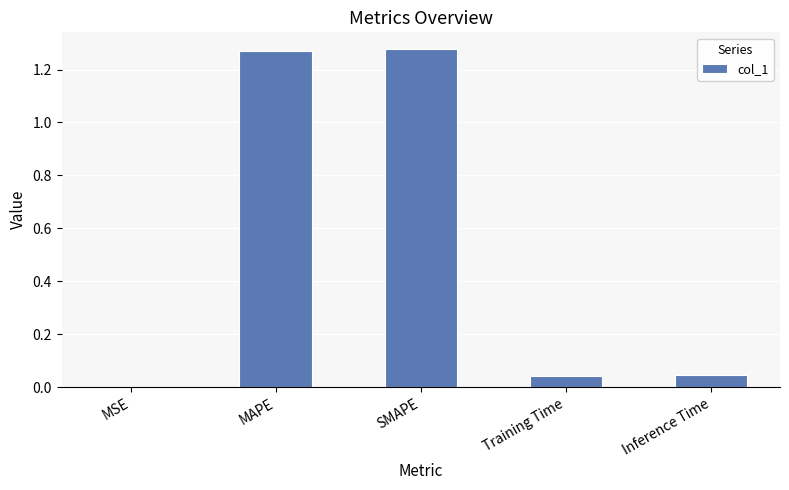

Which has a higher value, Training Time or MSE?

Training Time